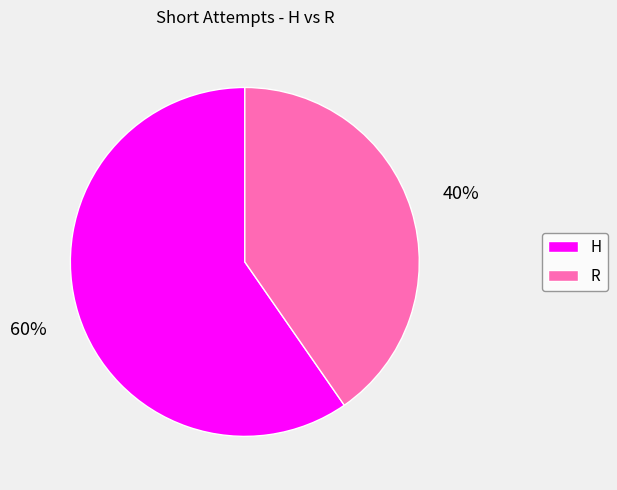

True or false: H accounts for 47% of the total.

False